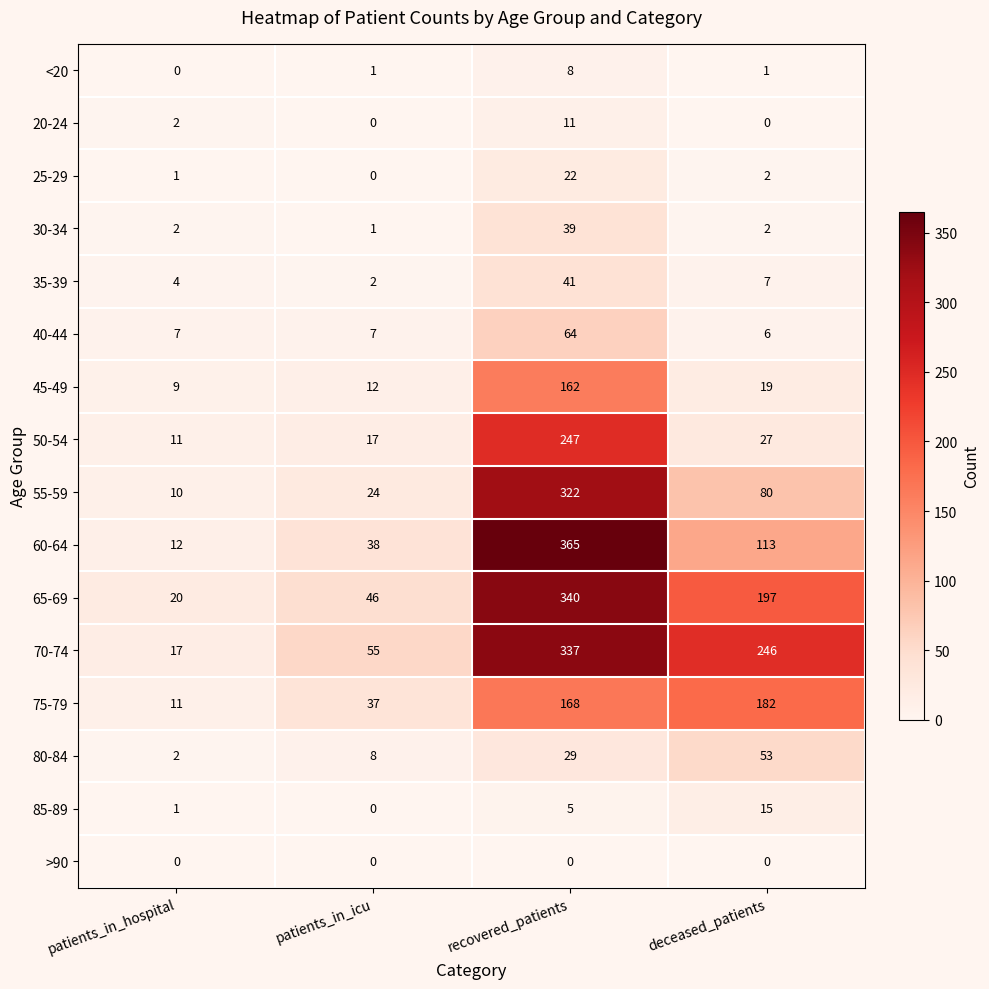

Which series has the largest total across all categories?

70-74